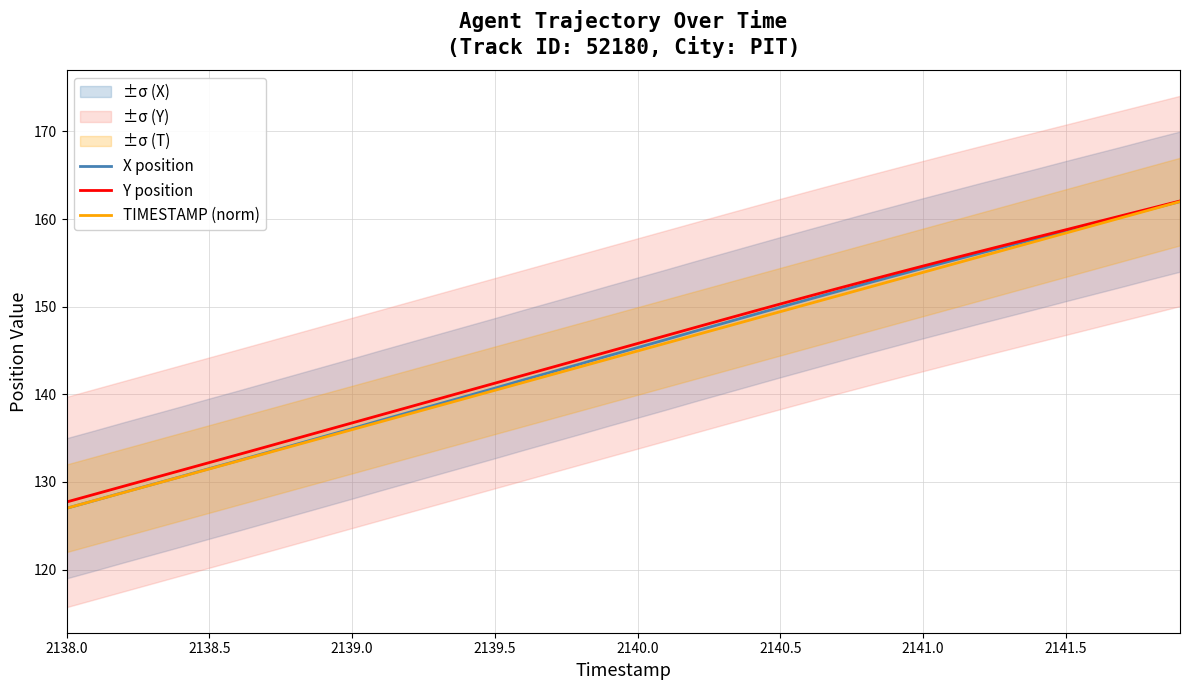

Is it true that Y position equals 38.6 at 2138.0?

False